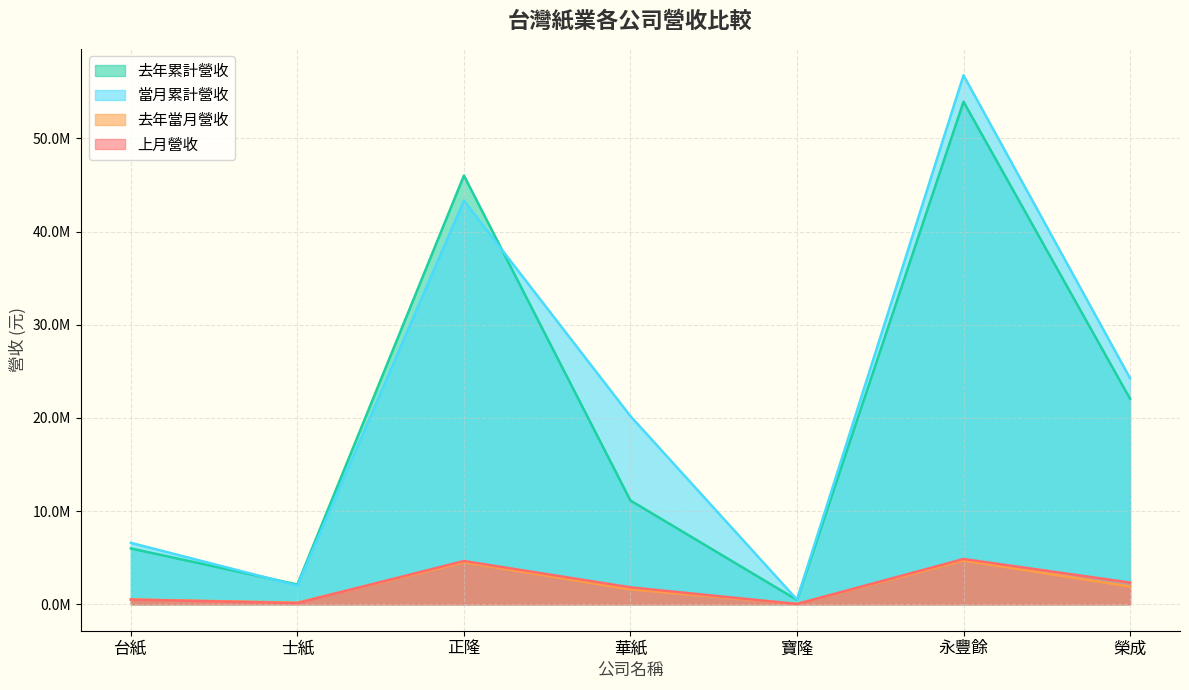

What are all the series names shown in the legend?

去年累計營收, 當月累計營收, 去年當月營收, 上月營收